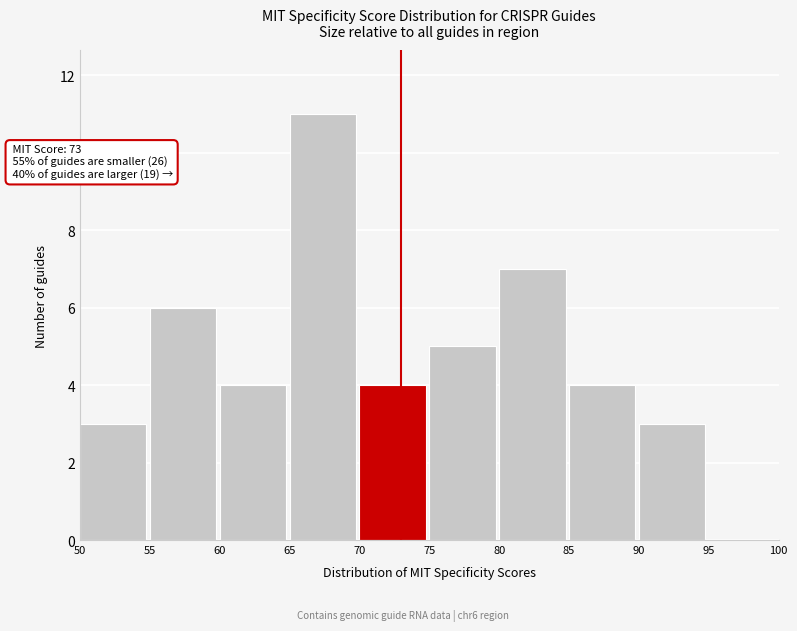

Which range on the x-axis has the tallest bar?

65 to 70